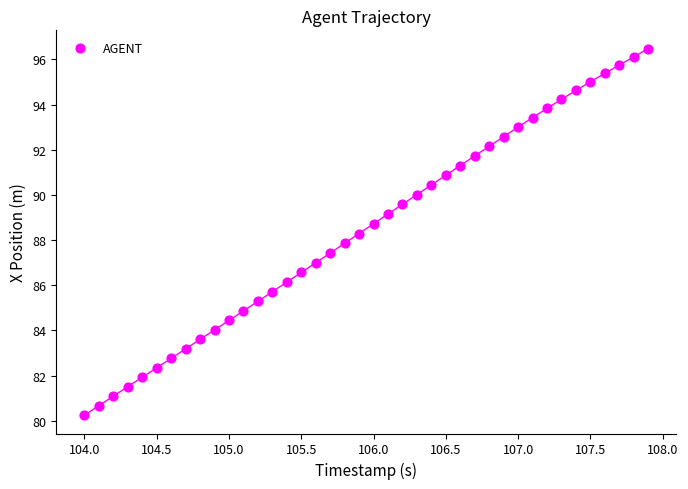

What is the range of X values (max minus min)?

3.9